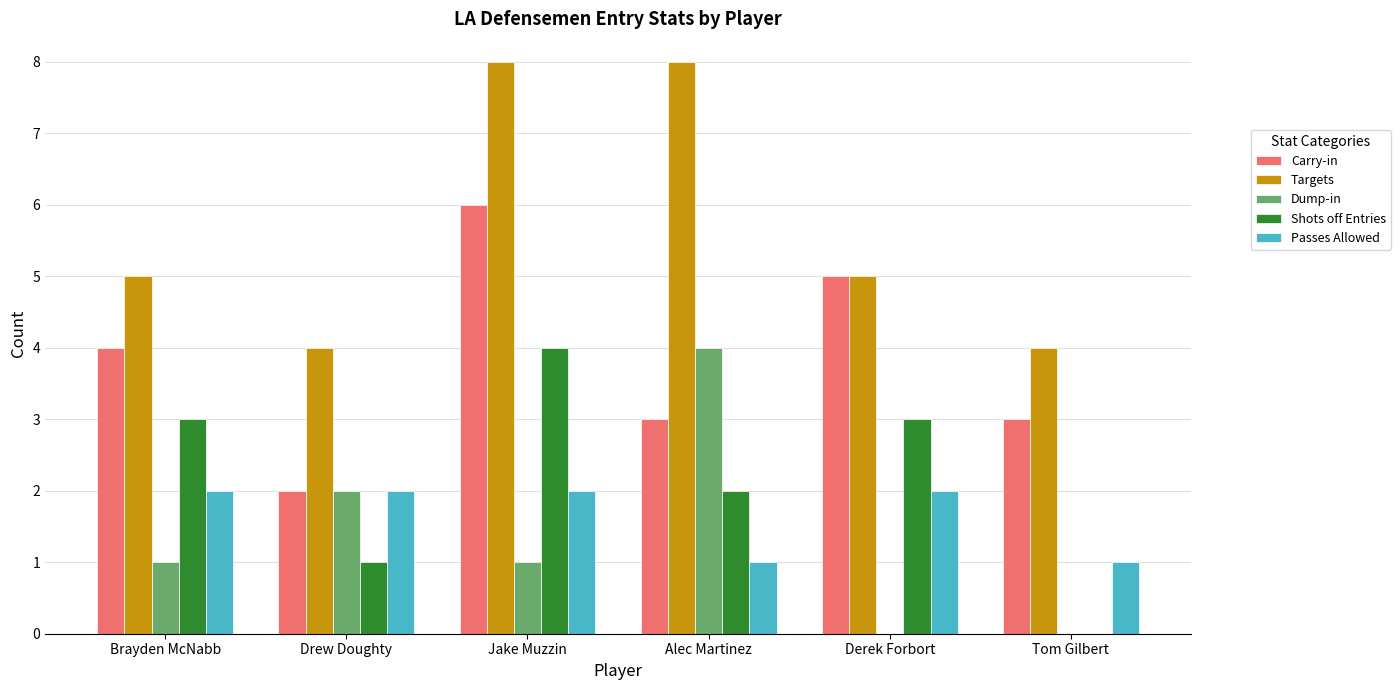

Reading left to right, extract all data points from this chart.

Carry-in: Brayden McNabb=4	Drew Doughty=2	Jake Muzzin=6	Alec Martinez=3	Derek Forbort=5	Tom Gilbert=3
Targets: Brayden McNabb=5	Drew Doughty=4	Jake Muzzin=8	Alec Martinez=8	Derek Forbort=5	Tom Gilbert=4
Dump-in: Brayden McNabb=1	Drew Doughty=2	Jake Muzzin=1	Alec Martinez=4	Derek Forbort=0	Tom Gilbert=0
Shots off Entries: Brayden McNabb=3	Drew Doughty=1	Jake Muzzin=4	Alec Martinez=2	Derek Forbort=3	Tom Gilbert=0
Passes Allowed: Brayden McNabb=2	Drew Doughty=2	Jake Muzzin=2	Alec Martinez=1	Derek Forbort=2	Tom Gilbert=1